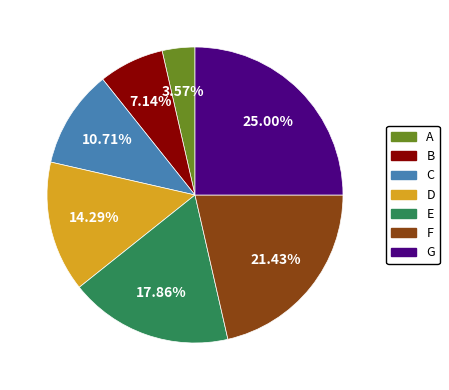

True or false: A accounts for 4% of the total.

True